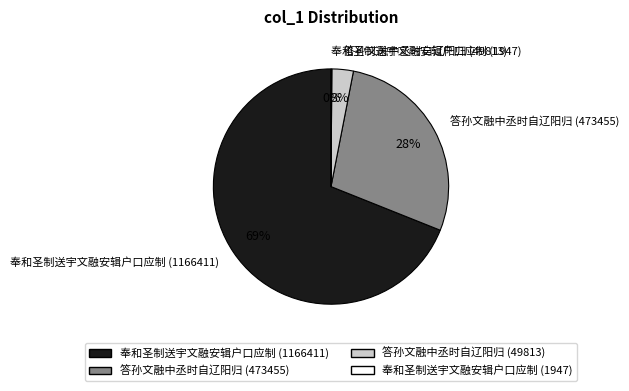

To the nearest percent, what is the average slice percentage?

25%